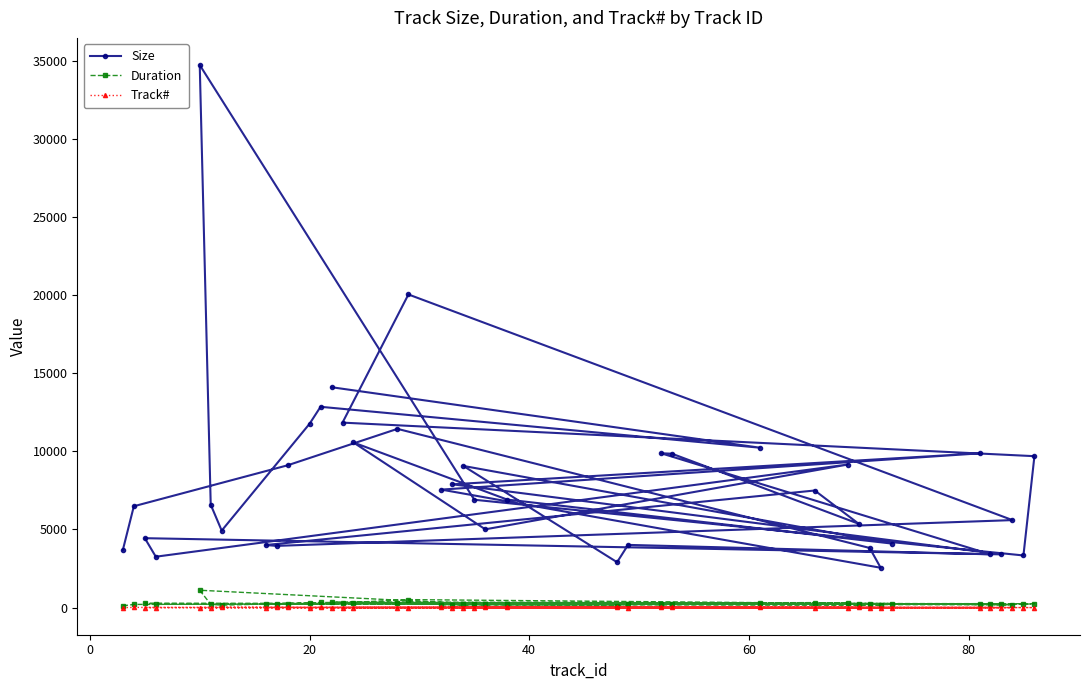

True or false: Track# and Duration intersect in this chart.

False